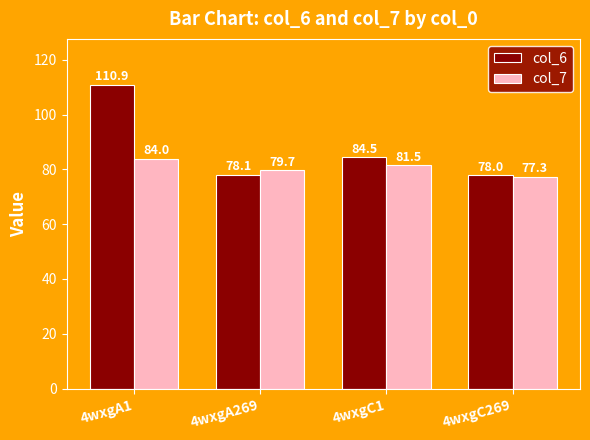

At which label is col_6 closest to 94?

4wxgC1